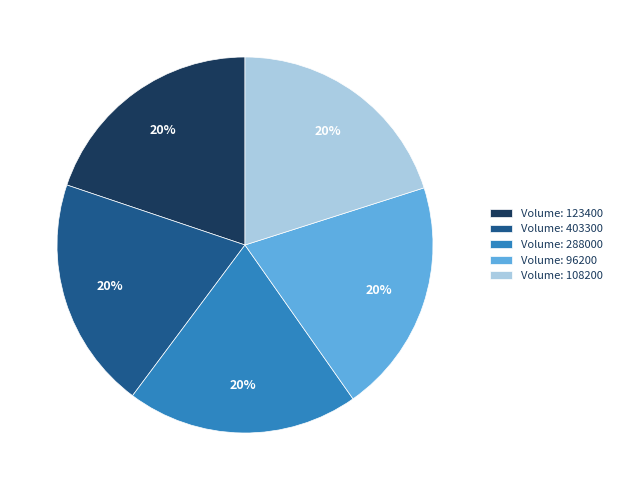

Do Volume: 108200 and Volume: 403300 together represent more than half of the pie?

No